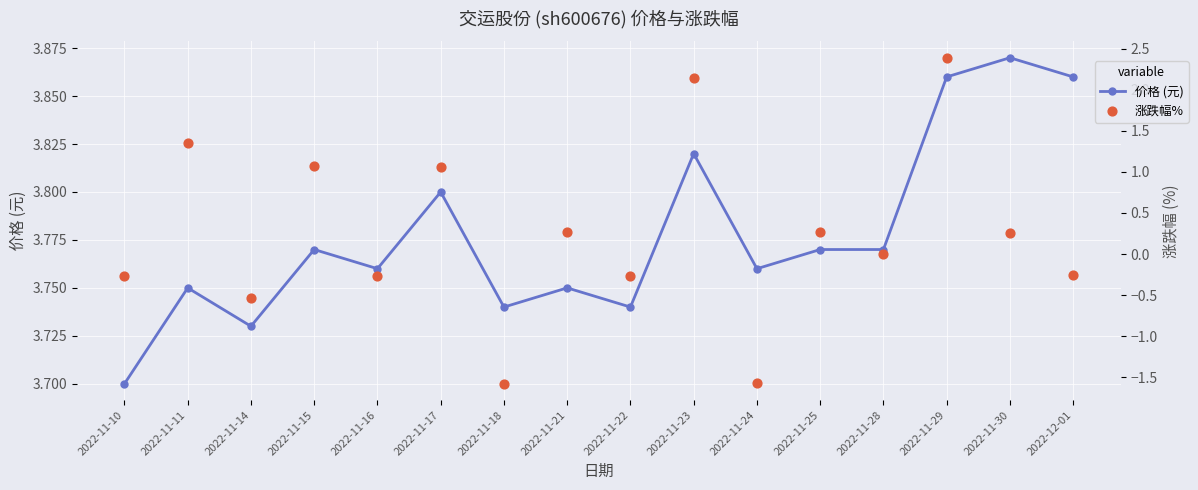

What are all the series names shown in the legend?

价格 (元), 涨跌幅%